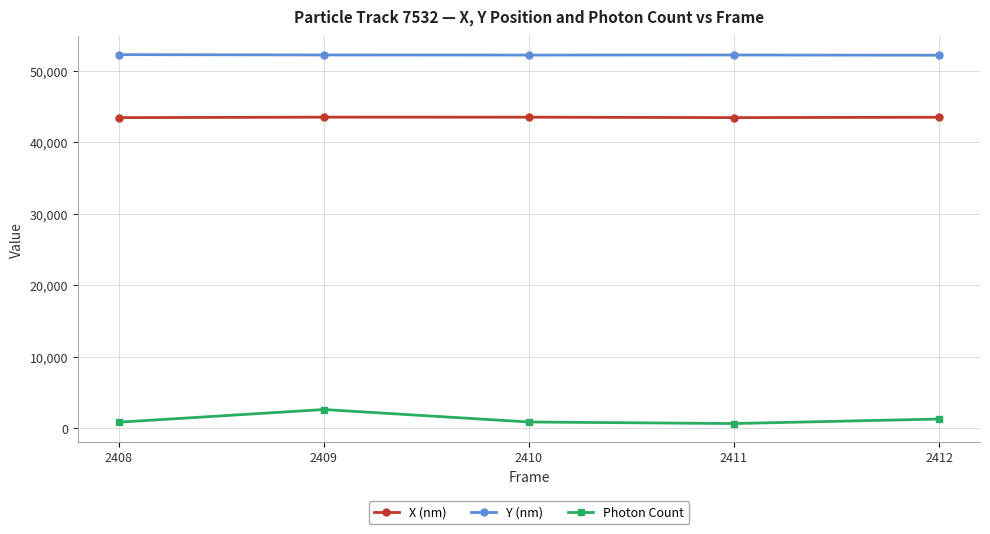

How many values in the Y (nm) series are below 52207?

2